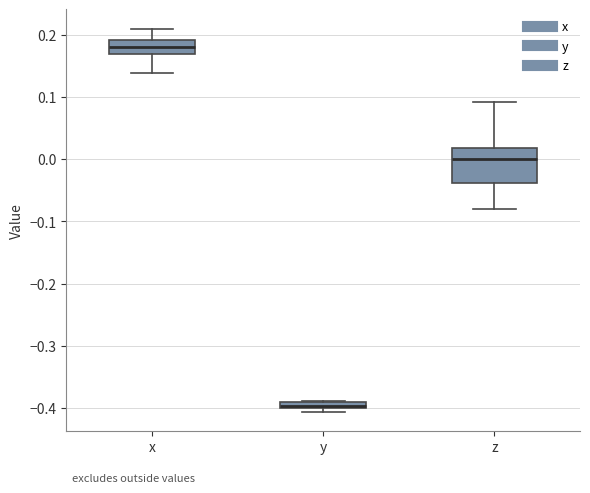

Which box is the tallest, from its lower edge to its upper edge?

z